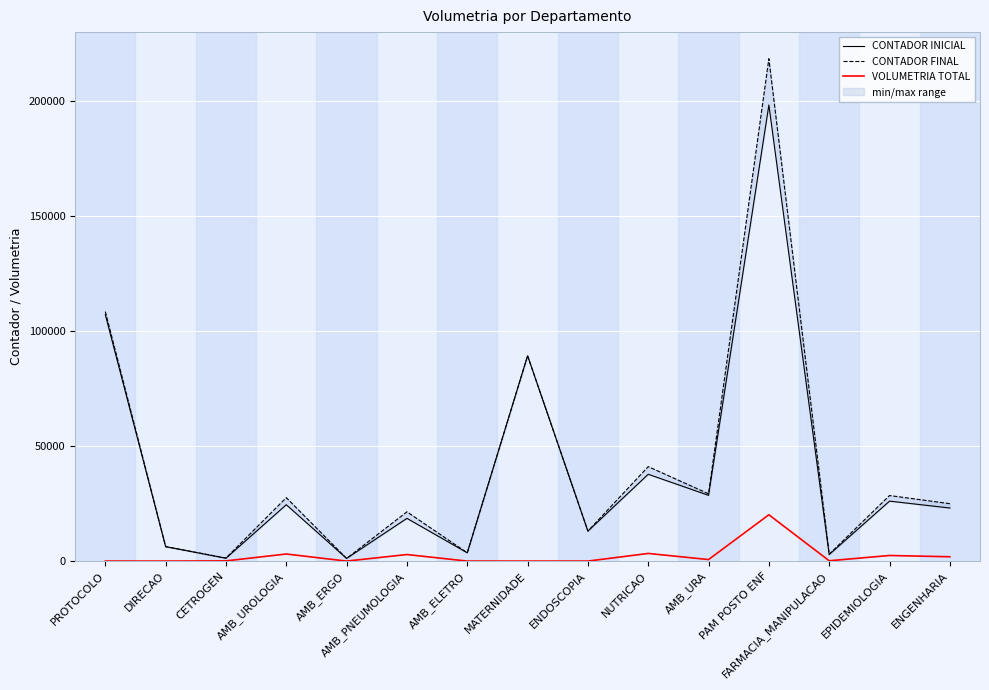

How many values in the CONTADOR INICIAL series exceed 23081?

7